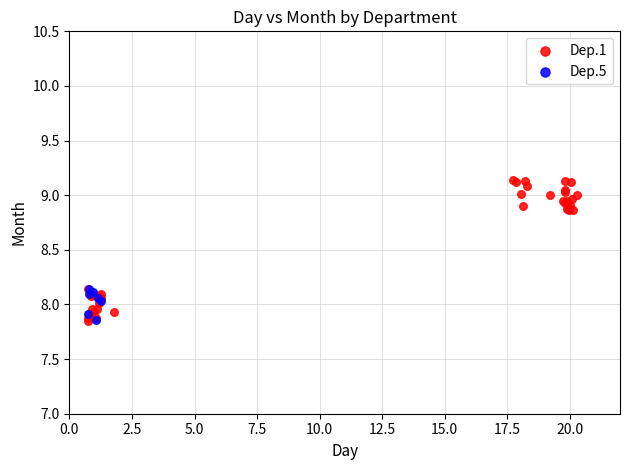

Which series reaches the maximum Y coordinate?

Dep.1